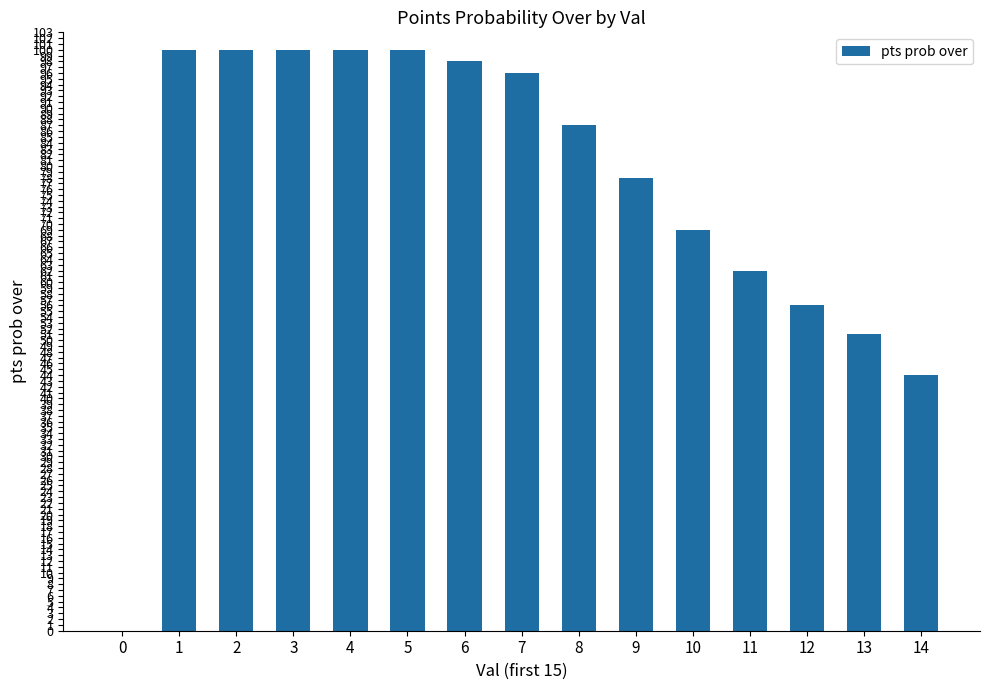

Reading left to right, extract all data points from this chart.

0	100	100	100	100	100	98	96	87	78	69	62	56	51	44